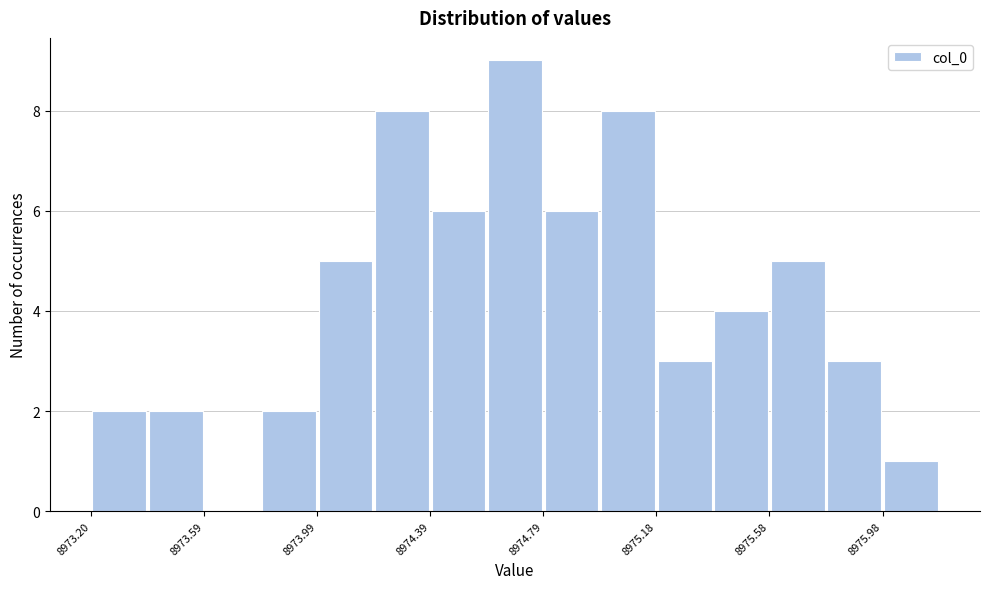

Around what value on the x-axis is the tallest bar? Give the approximate position of its centre, as read against the axis.

8974.70